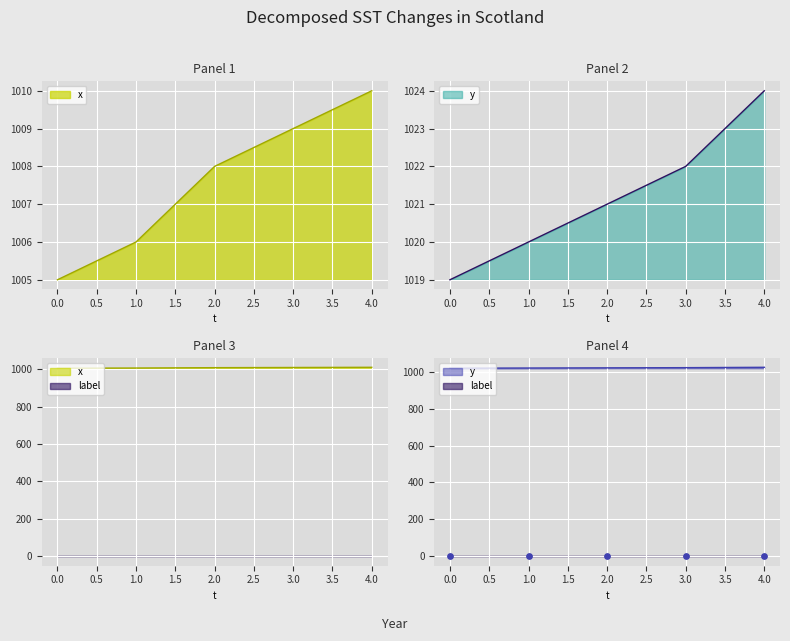

Which series has the largest total across all categories?

y